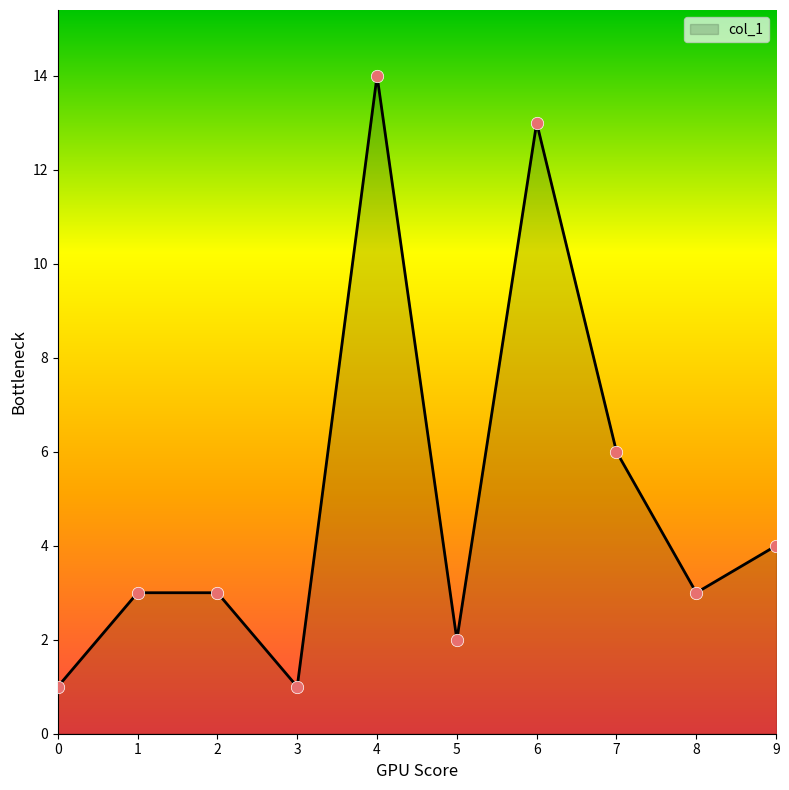

What is the change in value from 0 to 7?

+5